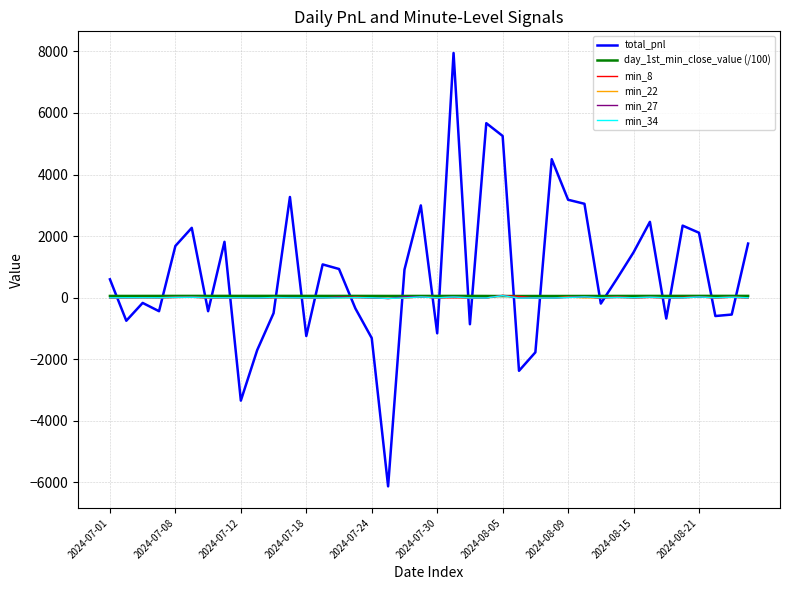

What is the smallest value displayed?

-6131.8